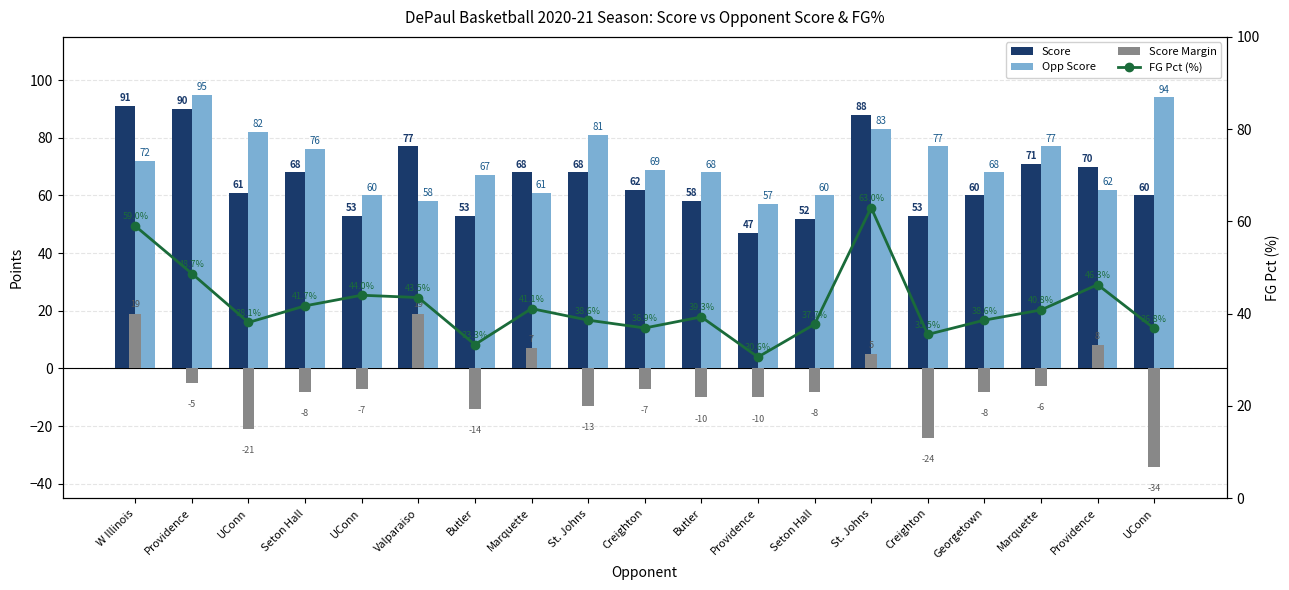

Which series has the largest total across all categories?

Opp Score